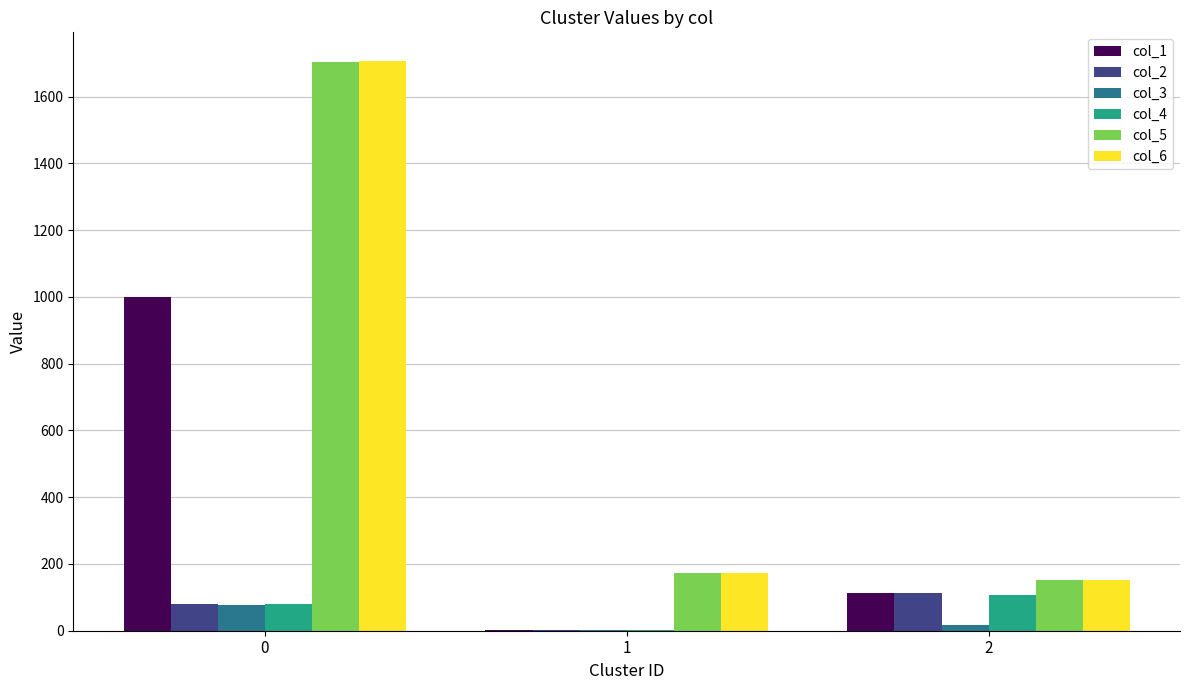

What is the total value across all series at 2?

656